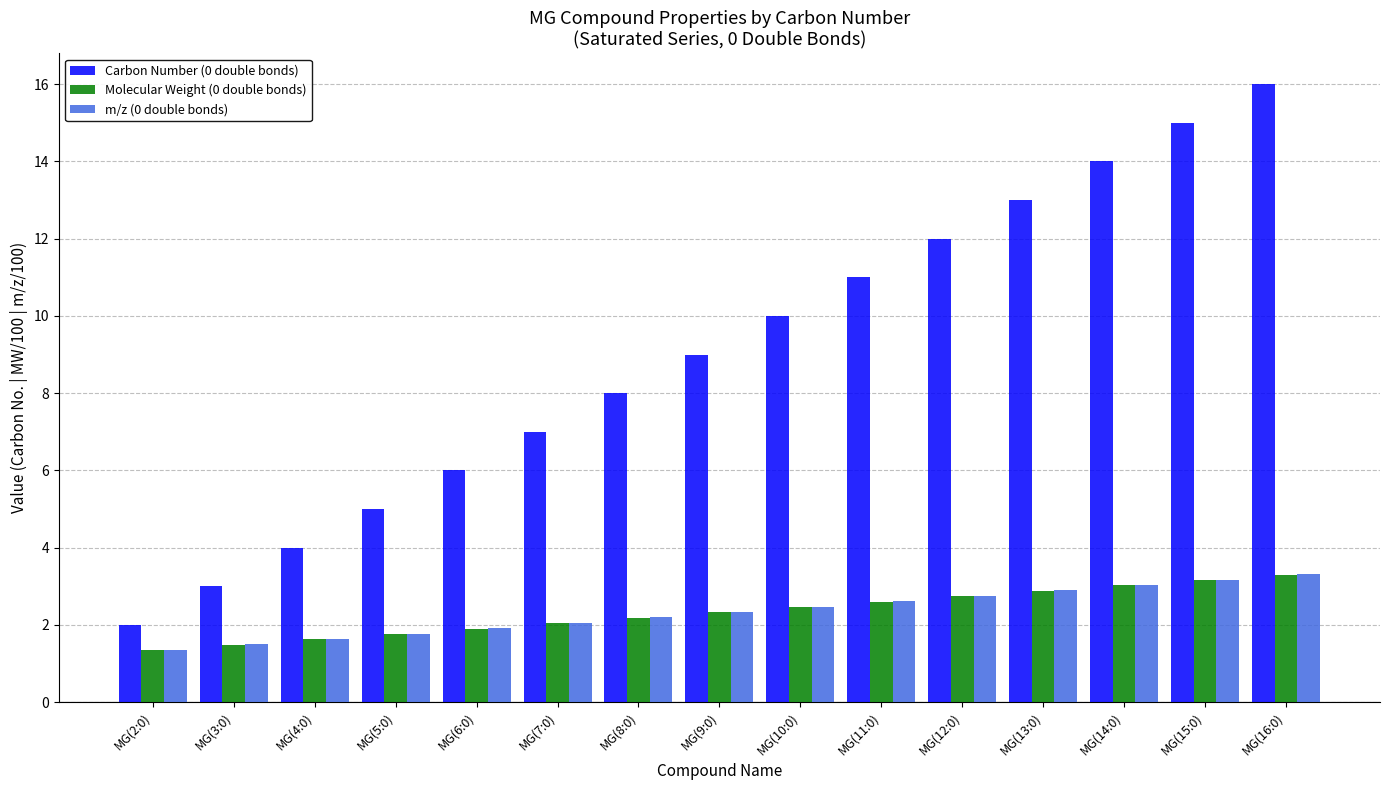

How many bars are there in total?

45